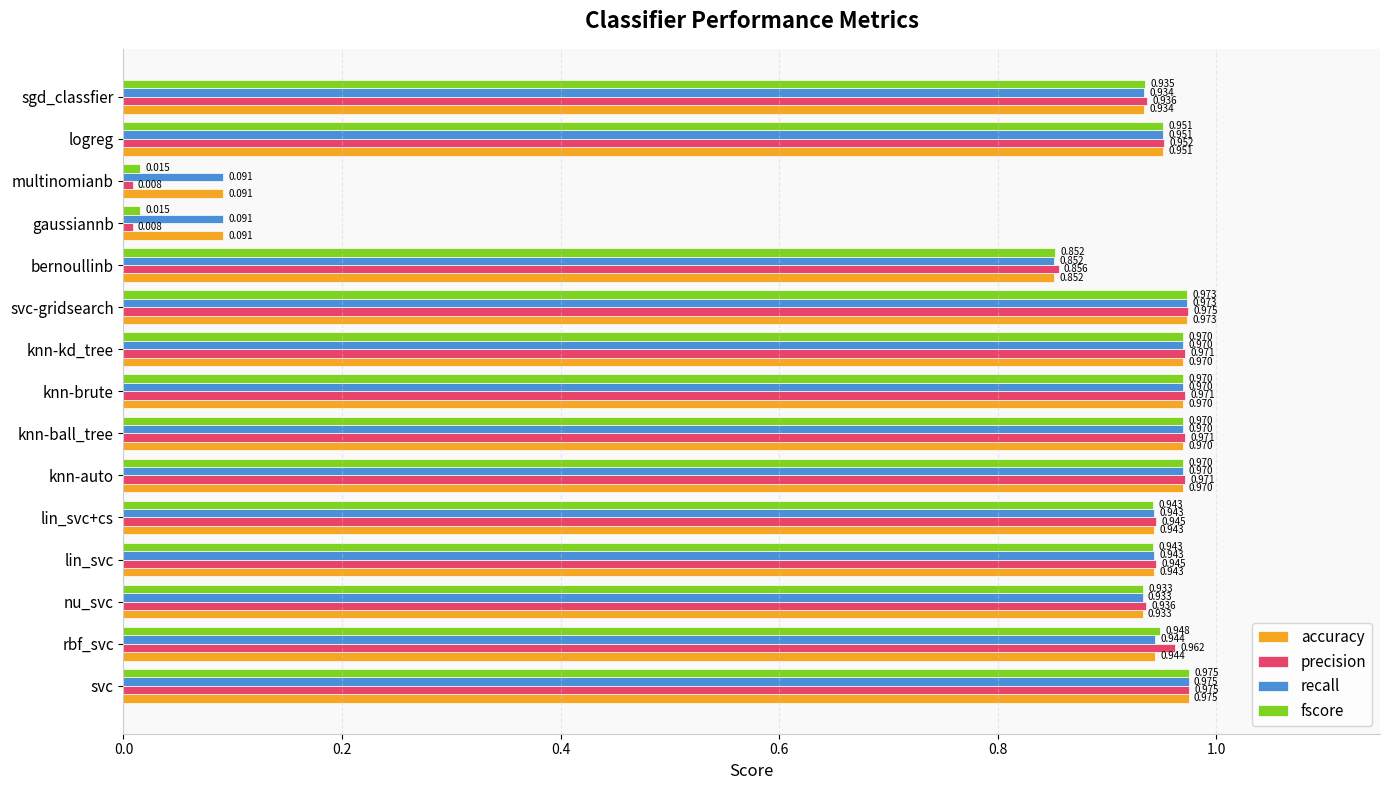

At which category is the sum across all series the highest?

svc